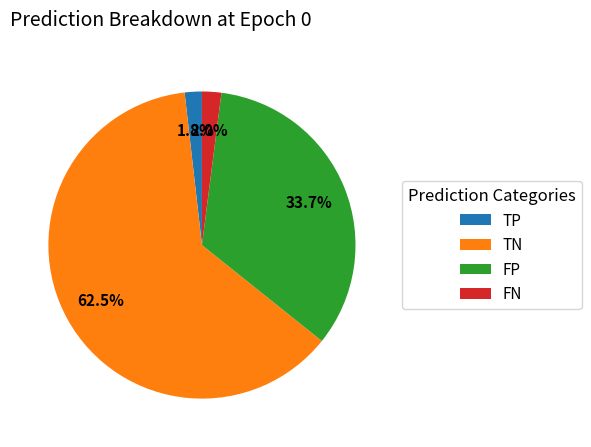

Is there any slice that represents more than half of the pie?

Yes